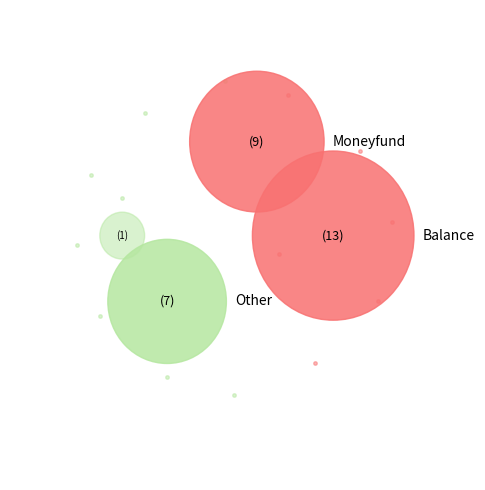

What is the smallest slice in the pie chart?

other